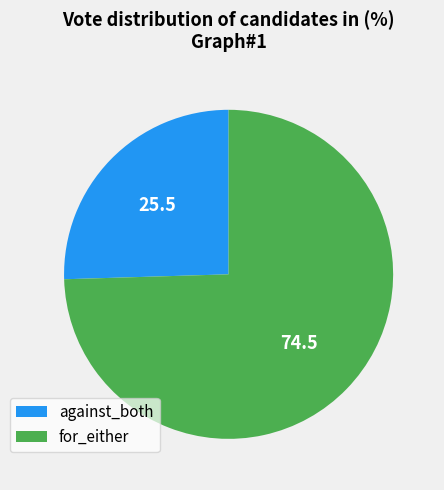

Which slice is the smallest?

against_both